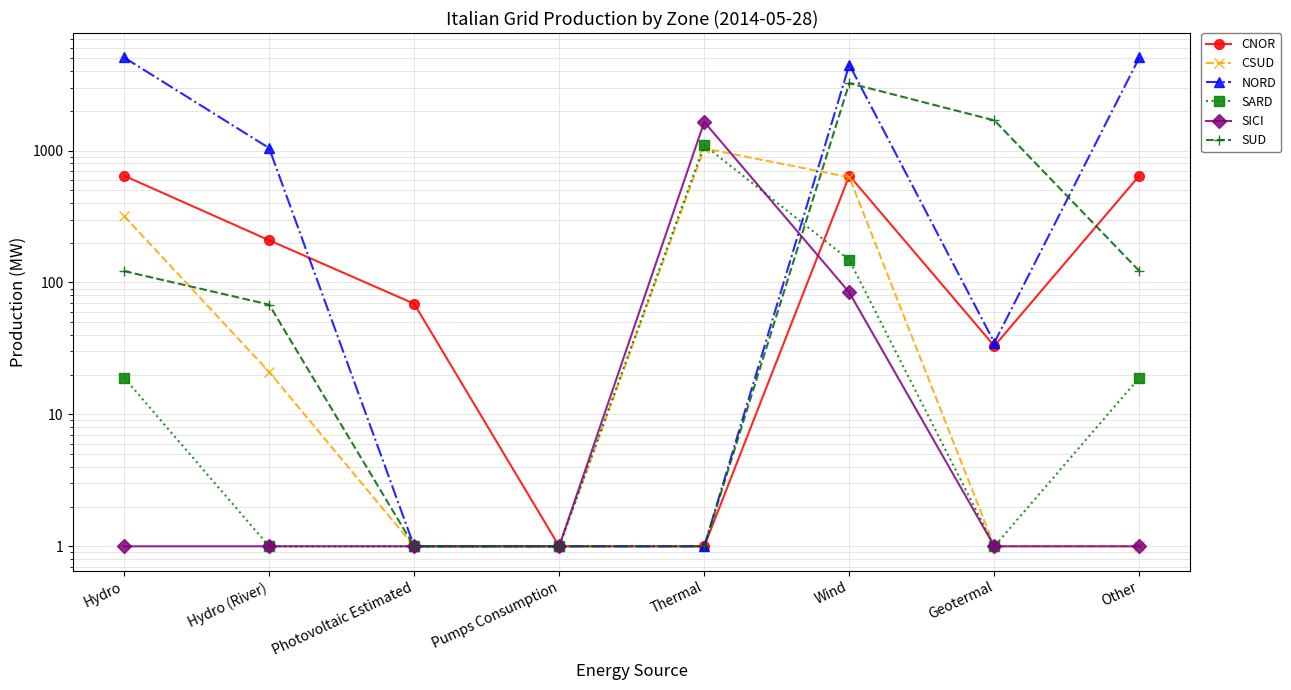

Reading left to right, transcribe all the data shown in this chart.

CNOR: Hydro=645	Hydro (River)=209	Photovoltaic Estimated=69	Pumps Consumption=1	Thermal=1	Wind=646	Geotermal=33	Other=646
CSUD: Hydro=319	Hydro (River)=21	Photovoltaic Estimated=1	Pumps Consumption=1	Thermal=1039	Wind=628	Geotermal=1	Other=1
NORD: Hydro=5080	Hydro (River)=1045	Photovoltaic Estimated=1	Pumps Consumption=1	Thermal=1	Wind=4482	Geotermal=35	Other=5080
SARD: Hydro=19	Hydro (River)=1	Photovoltaic Estimated=1	Pumps Consumption=1	Thermal=1101	Wind=148	Geotermal=1	Other=19
SICI: Hydro=1	Hydro (River)=1	Photovoltaic Estimated=1	Pumps Consumption=1	Thermal=1649	Wind=84	Geotermal=1	Other=1
SUD: Hydro=122	Hydro (River)=68	Photovoltaic Estimated=1	Pumps Consumption=1	Thermal=1	Wind=3244	Geotermal=1694	Other=122